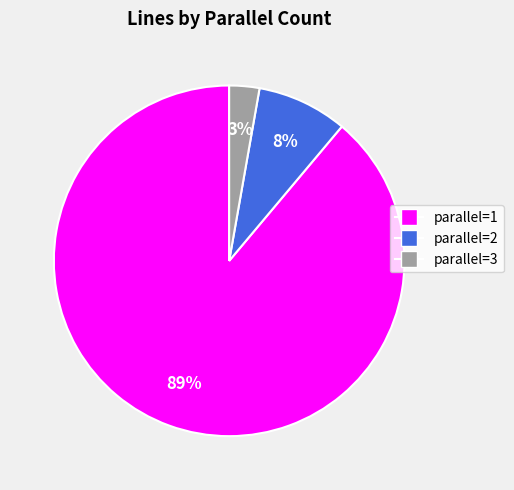

Is there a majority slice in this chart?

Yes